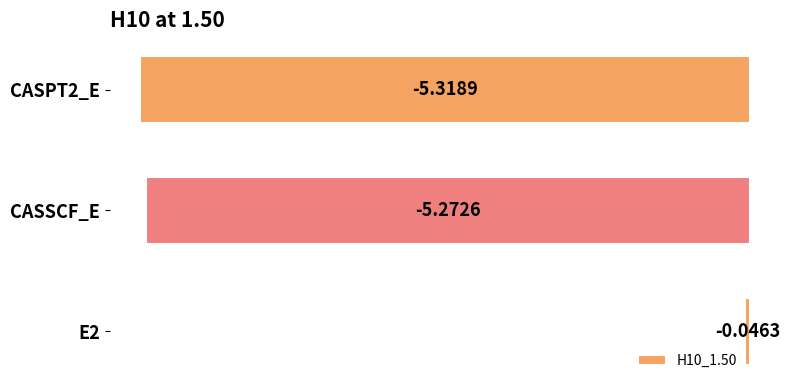

List the labels in order of value, smallest first.

CASPT2_E, CASSCF_E, E2